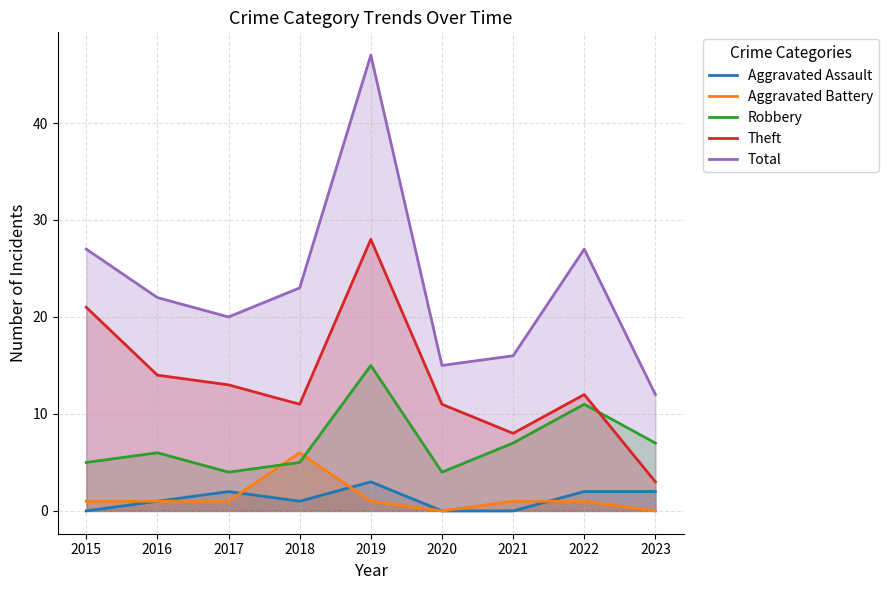

At which category does Theft reach its first local valley?

2018